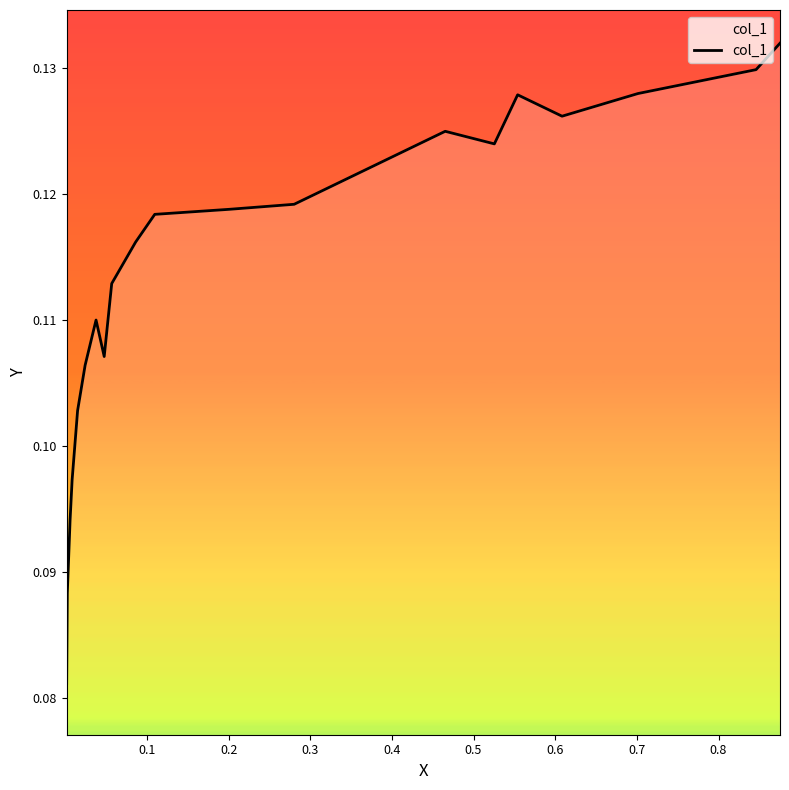

What is the maximum value shown in the chart?

0.1